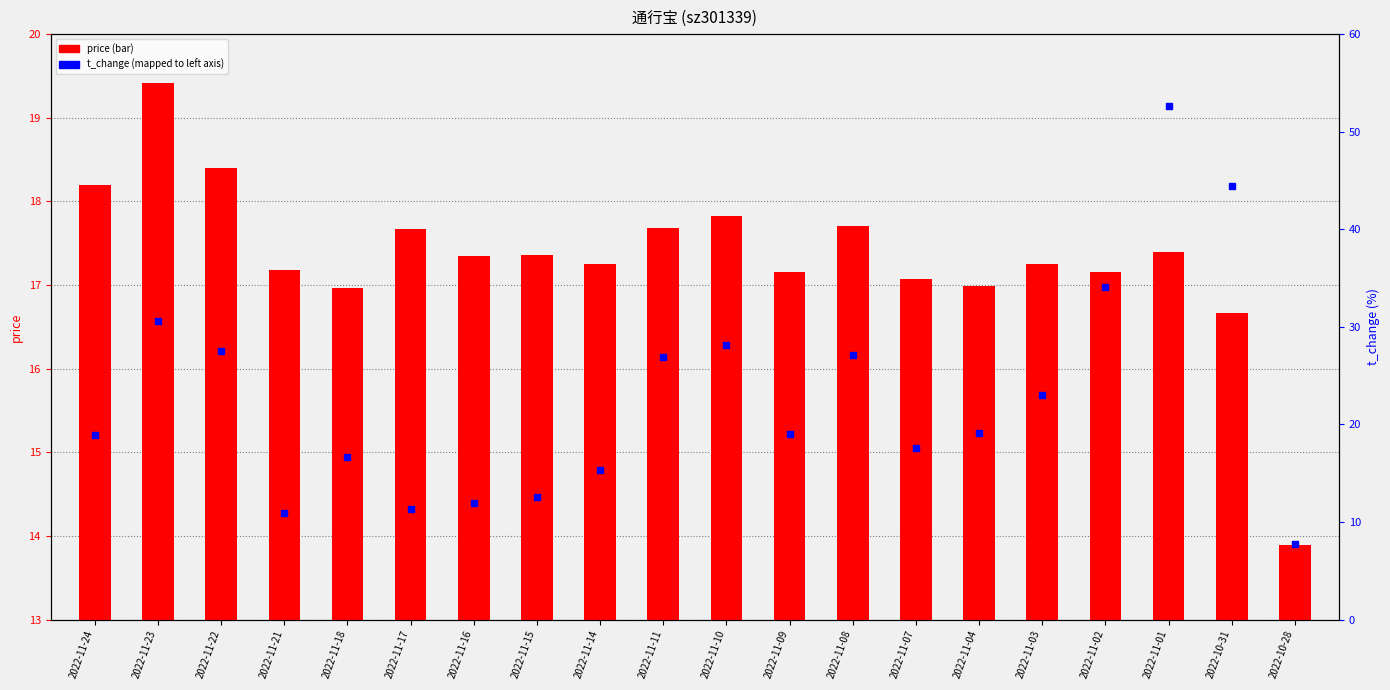

What are all the series names shown in the legend?

price, t_change (mapped)